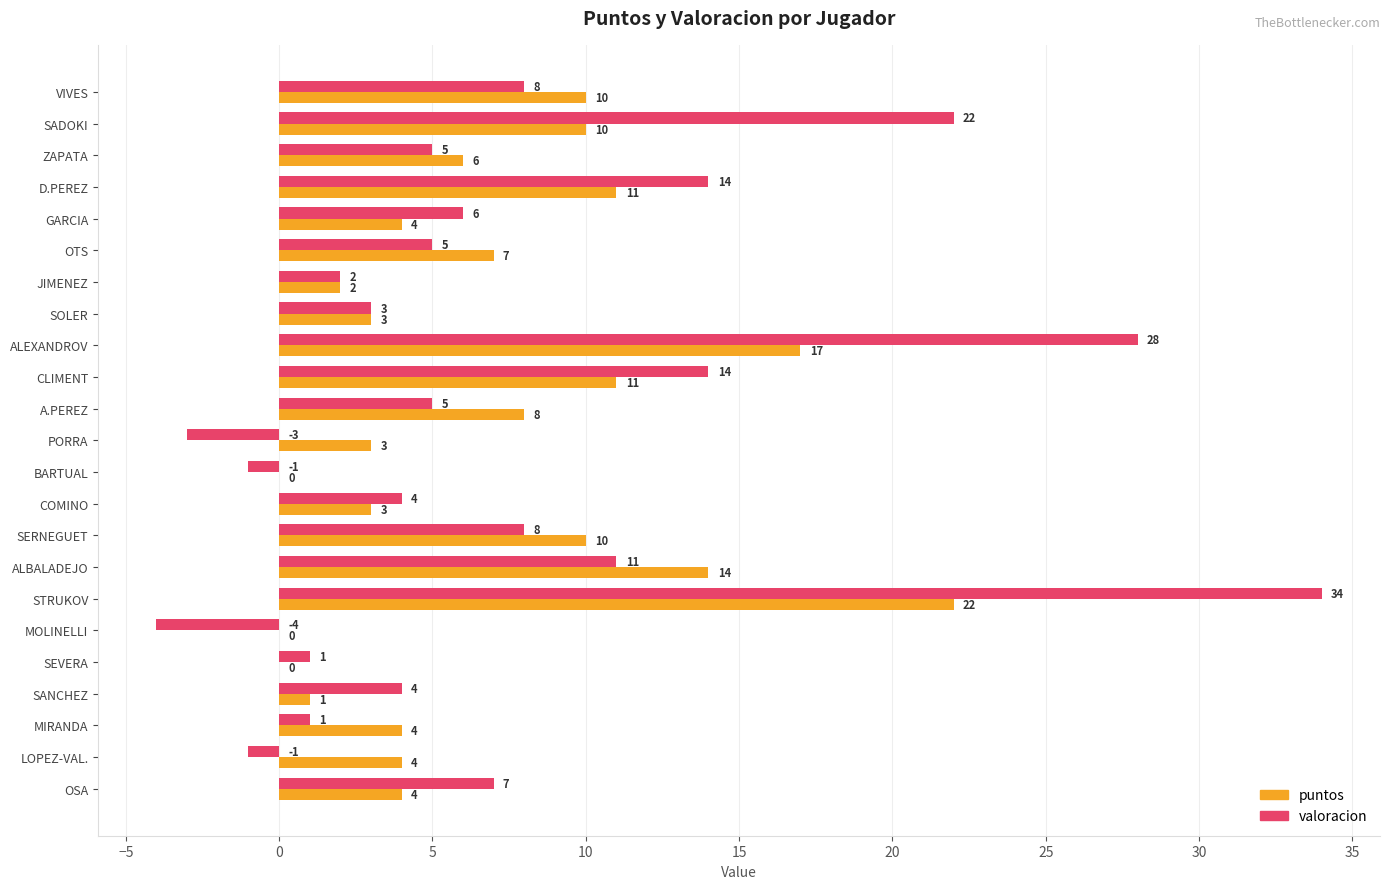

Which label corresponds to the largest value in the chart?

STRUKOV